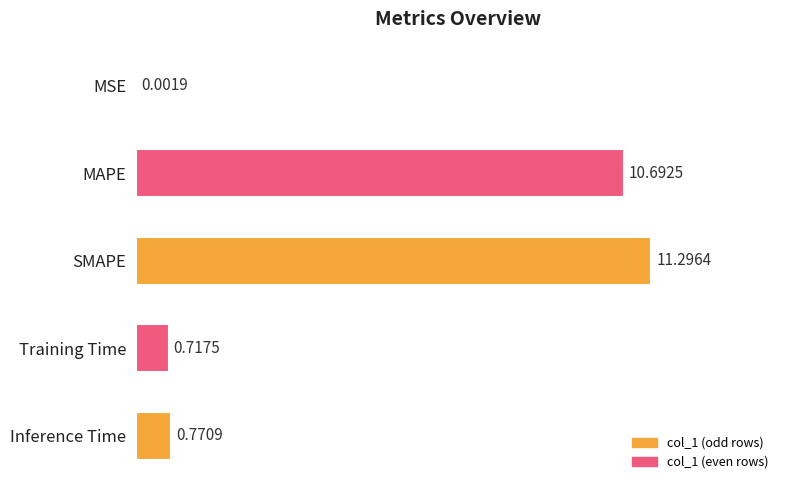

Between SMAPE and MSE, which is larger?

SMAPE